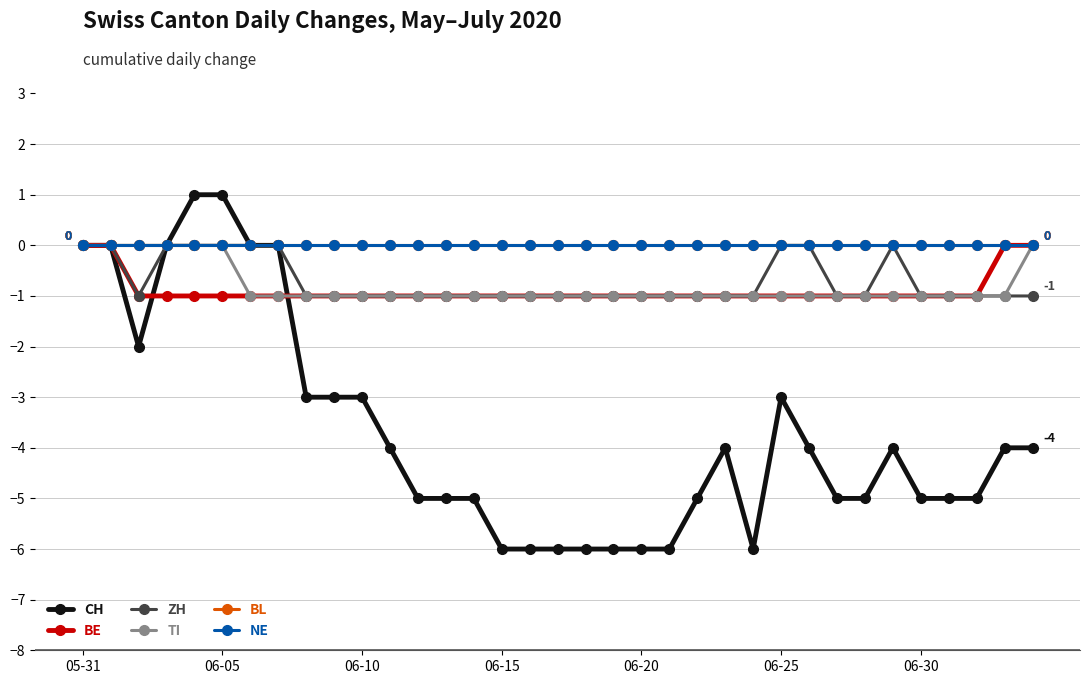

At how many categories does at least one series exceed 0?

2